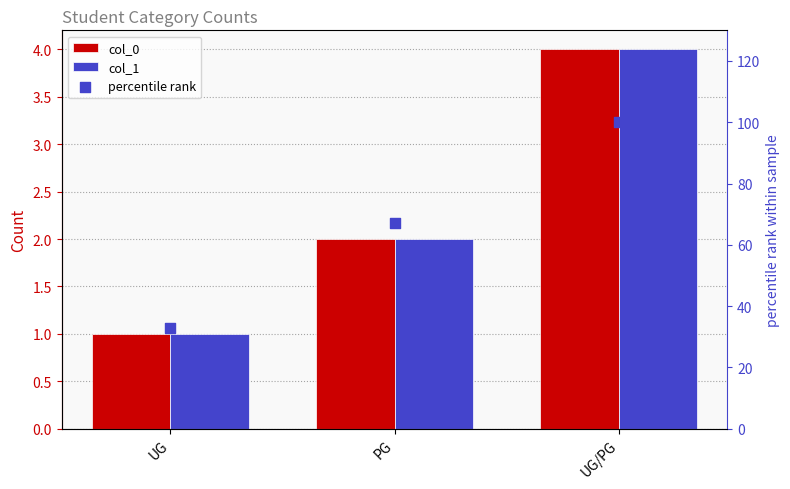

At how many categories does at least one series exceed 89?

1